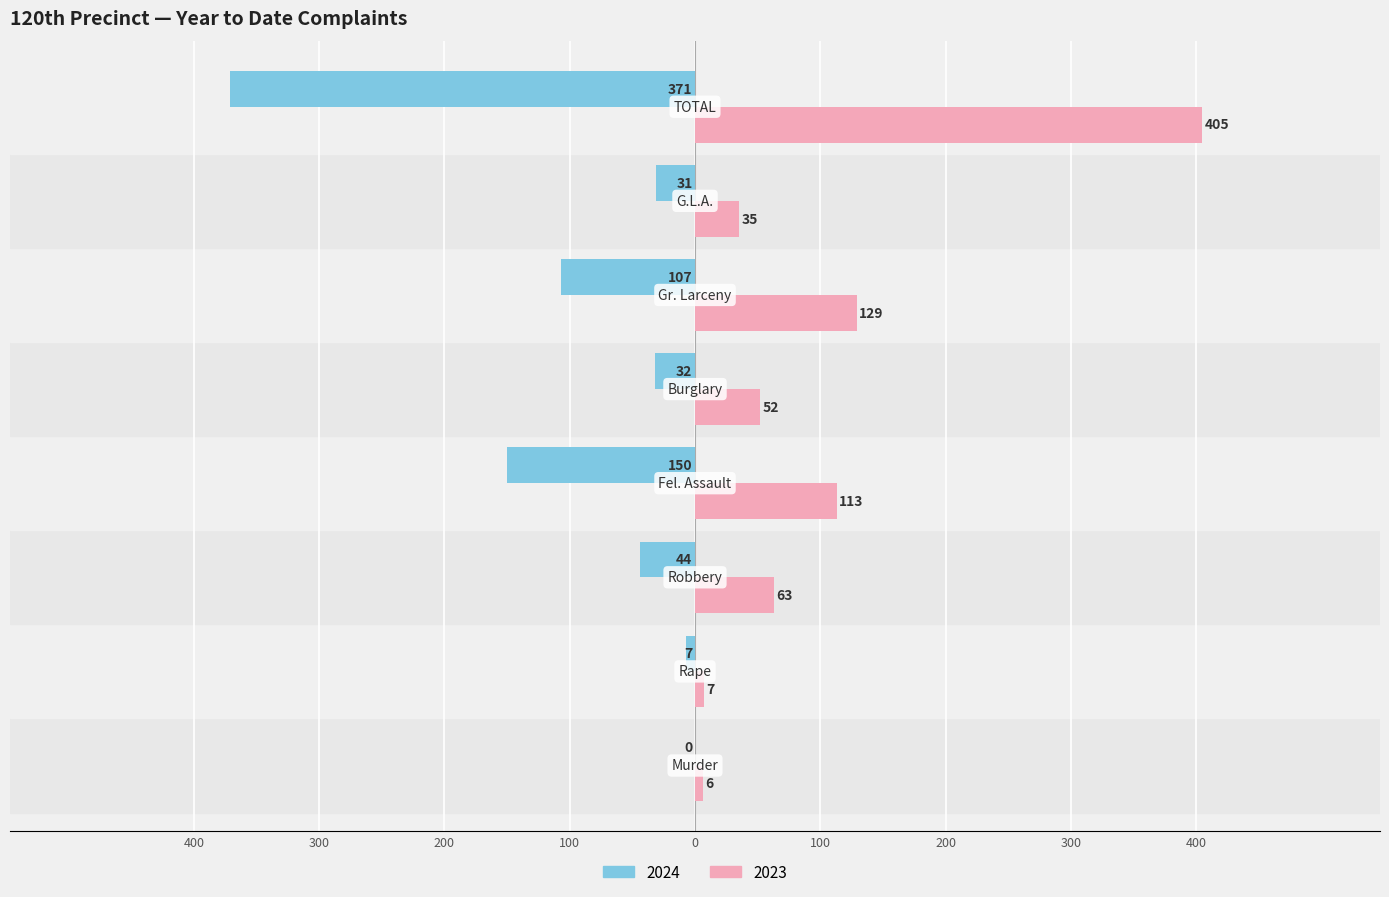

What are all the series names shown in the legend?

2024, 2023